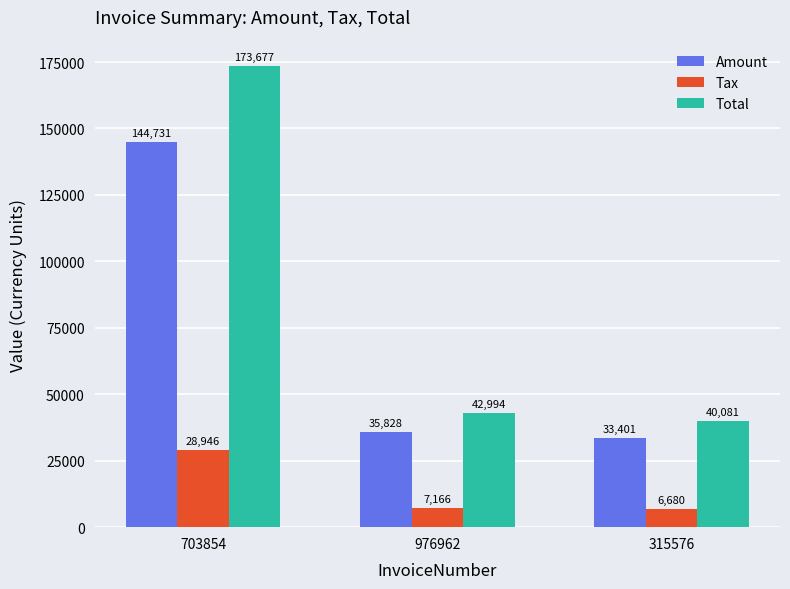

What is the label of the 3rd bar from the right?

703854